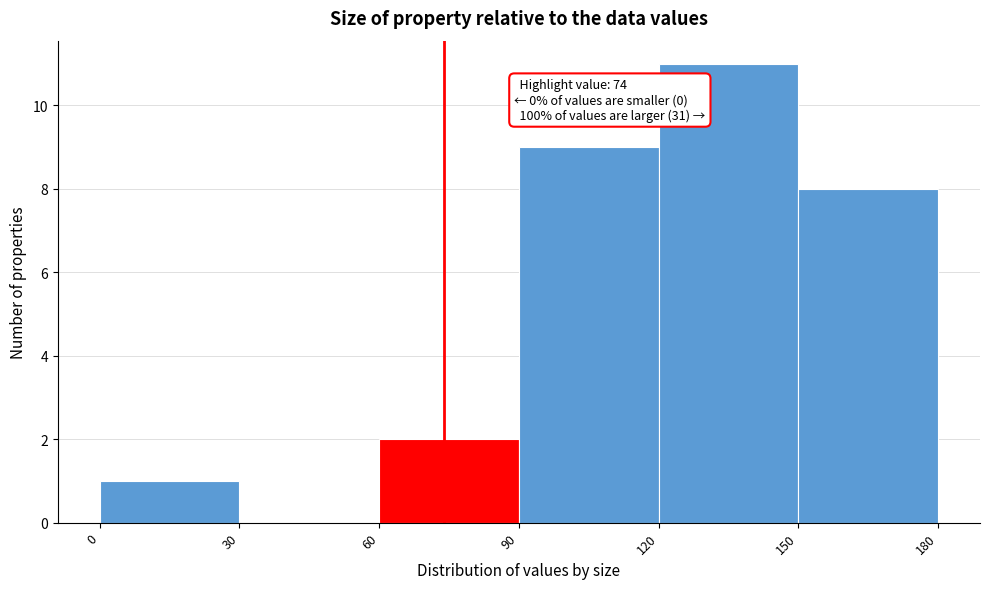

Over which range of the x-axis is the bar tallest?

120 to 150